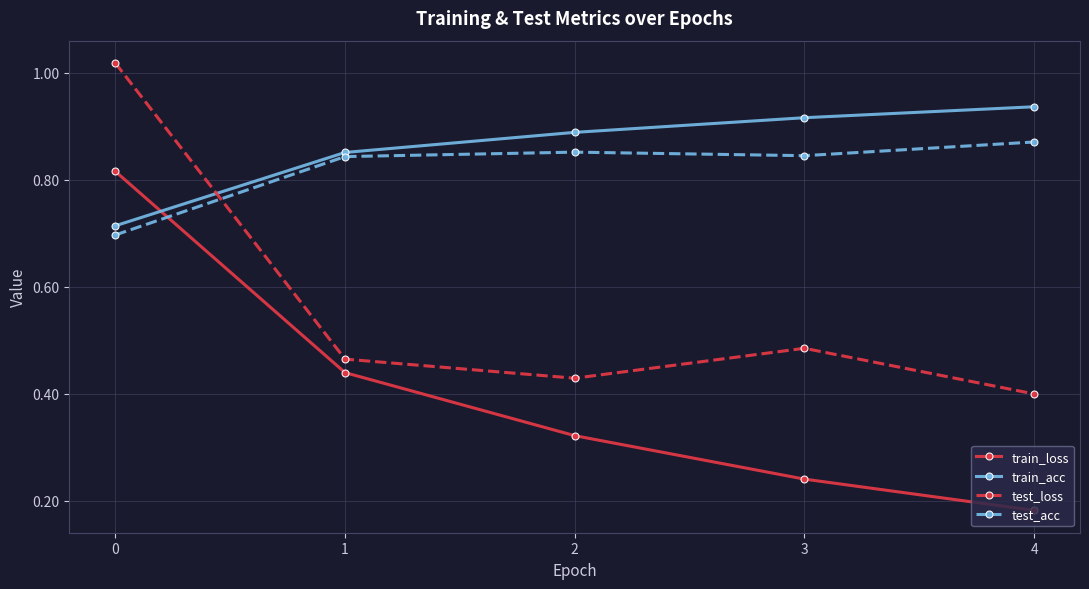

Which series has the largest range (max minus min)?

train_loss